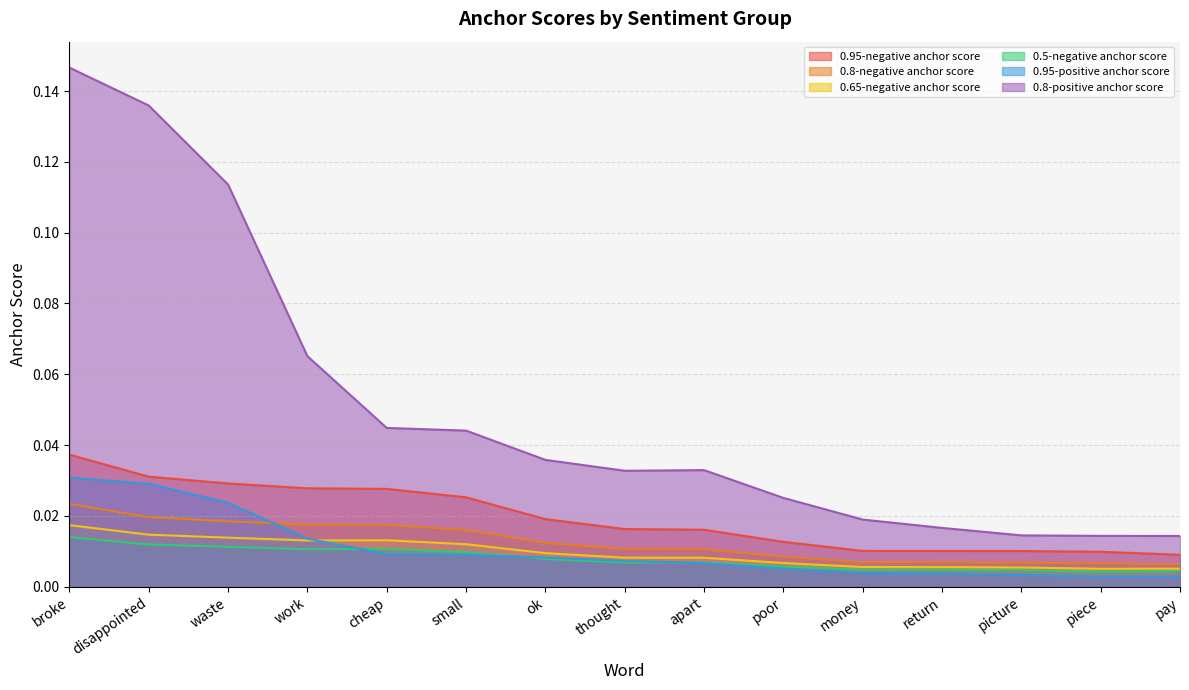

True or false: 0.95-negative anchor score and 0.5-negative anchor score intersect in this chart.

False